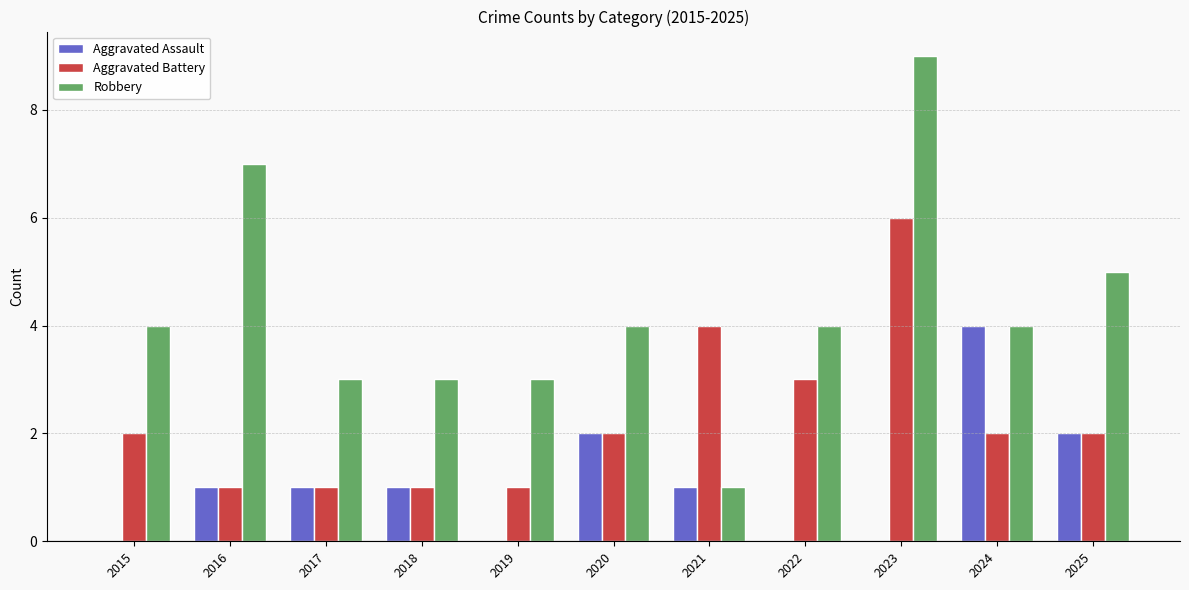

Read the Robbery value at 2016.

7